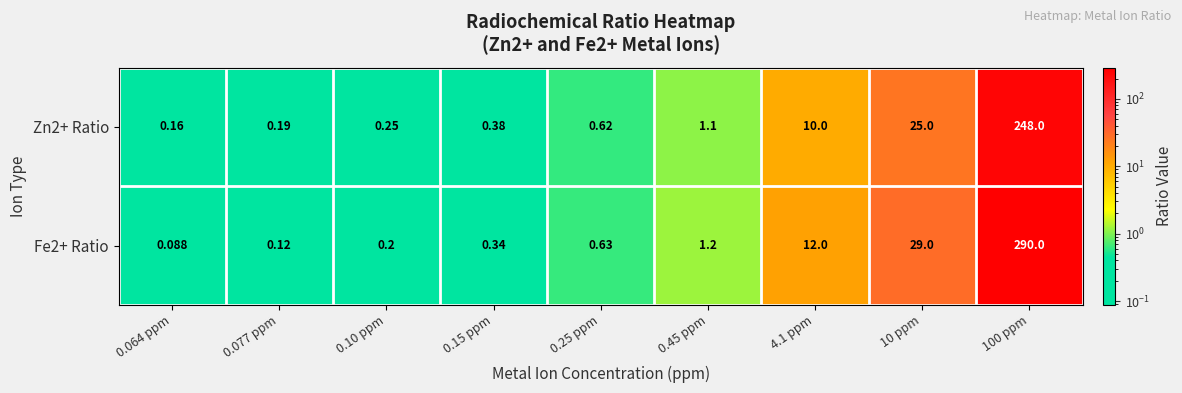

Is the value of Zn2+ Ratio at 0.064 ppm greater than the value of Fe2+ Ratio at 0.15 ppm?

No